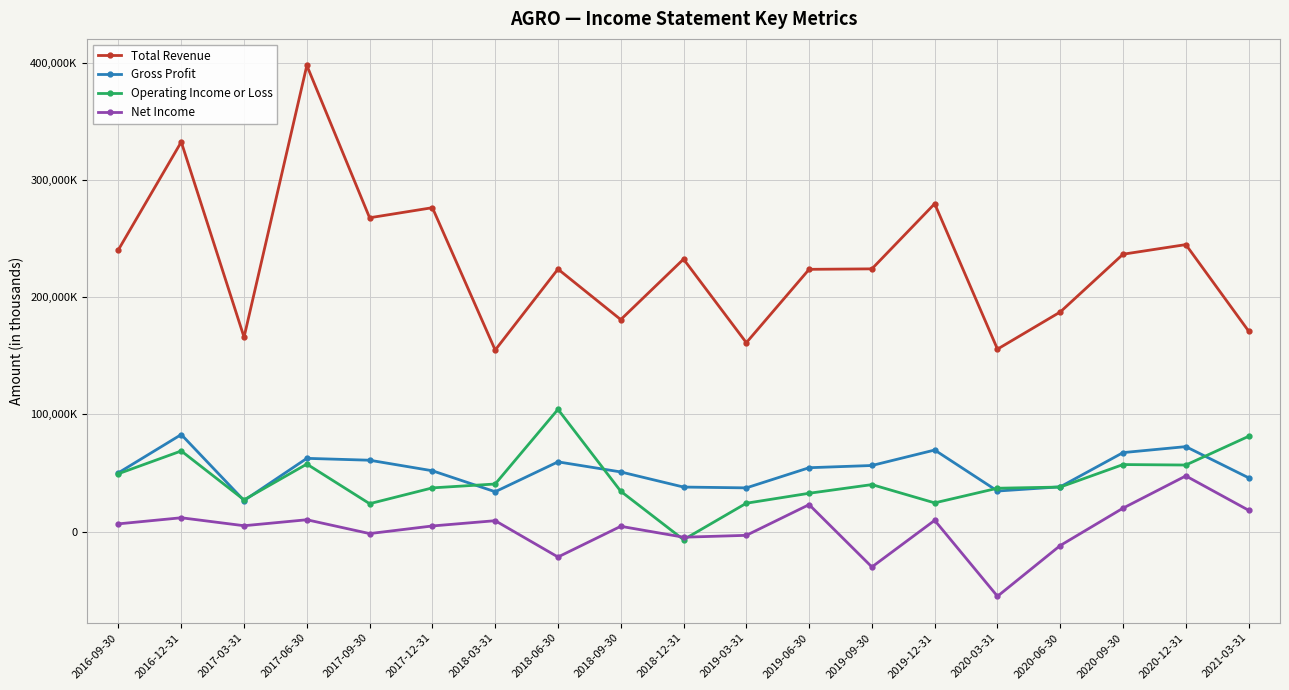

What is the label of the 14th point from the left?

2019-12-31